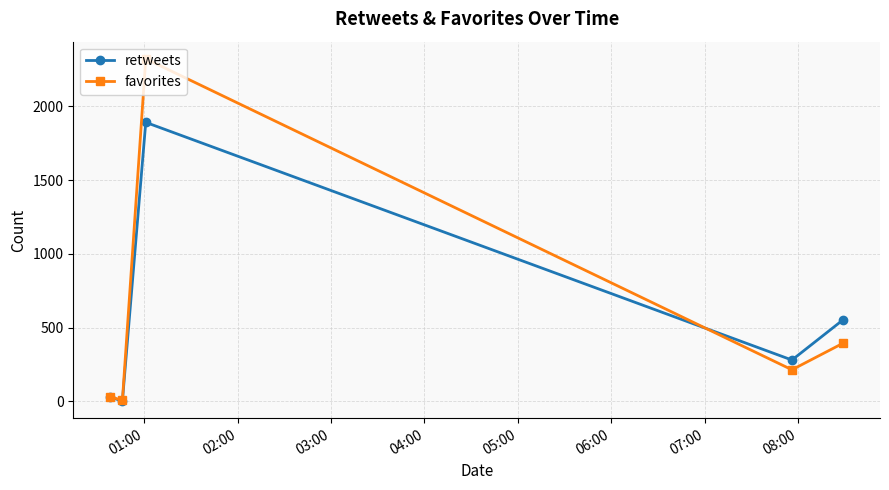

True or false: favorites has more than 1 interior local peaks.

False